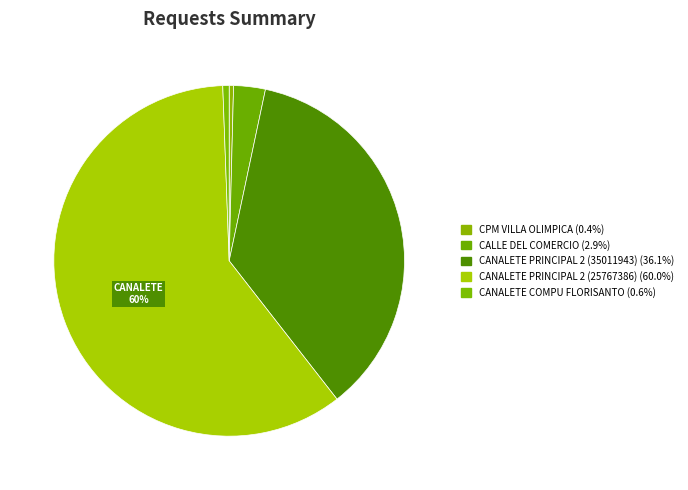

To the nearest percent, what portion does CANALETE COMPU FLORISANTO represent?

1%